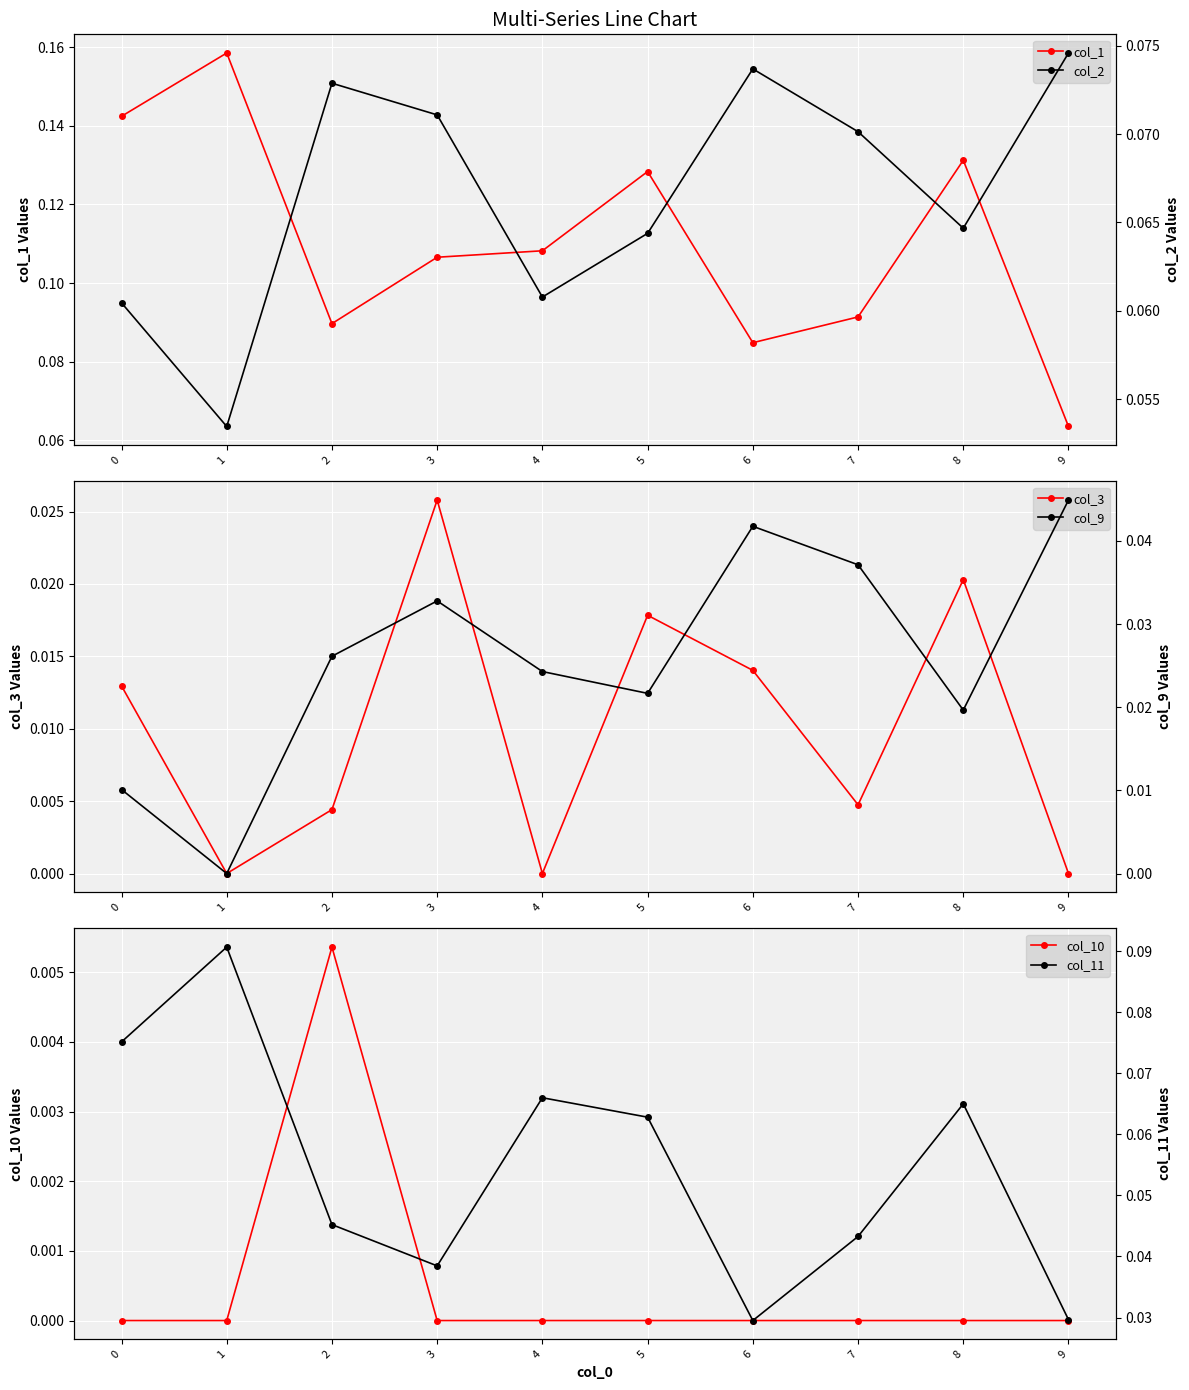

What is the sum of all col_11 values?

0.5